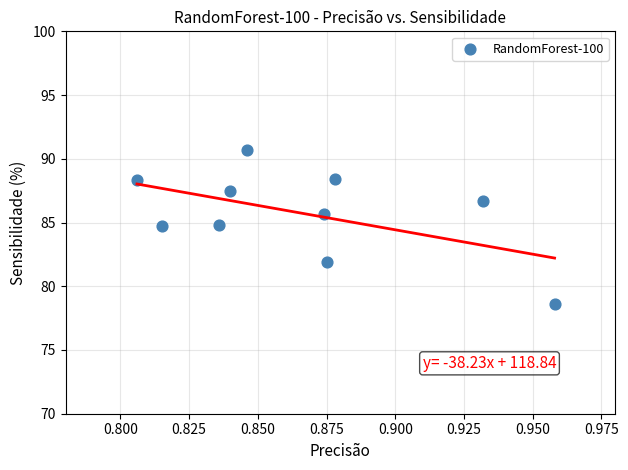

What is the average X value?

0.9